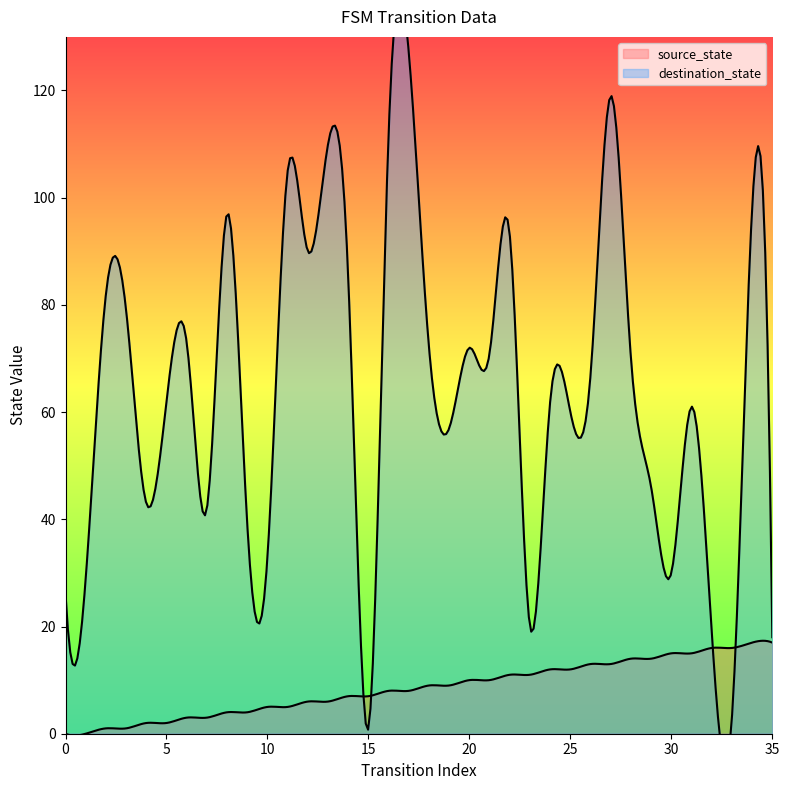

Between 4 and 7, which series saw the biggest shift?

source_state